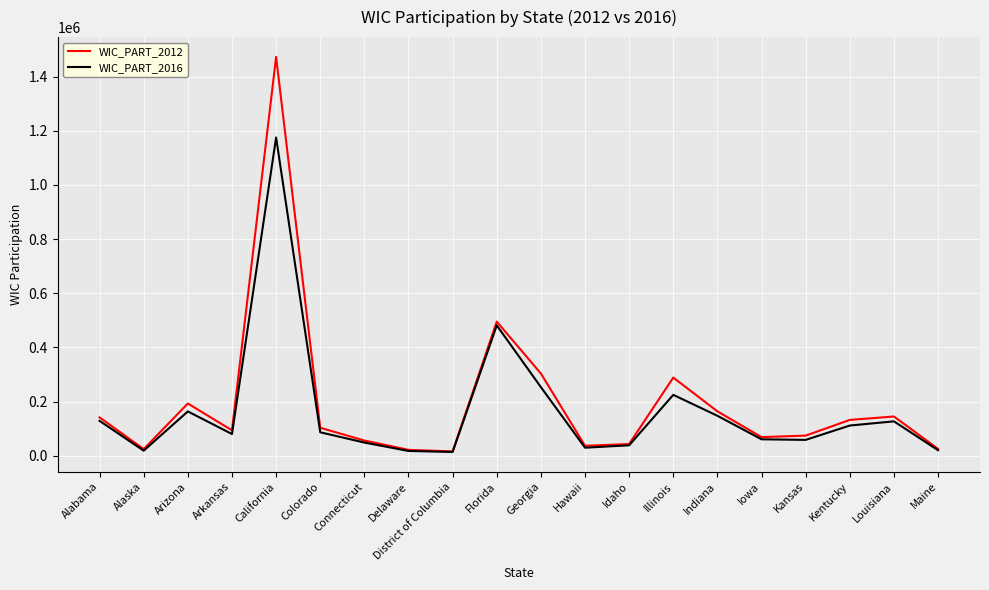

At which category does WIC_PART_2012 reach its first local valley?

Alaska